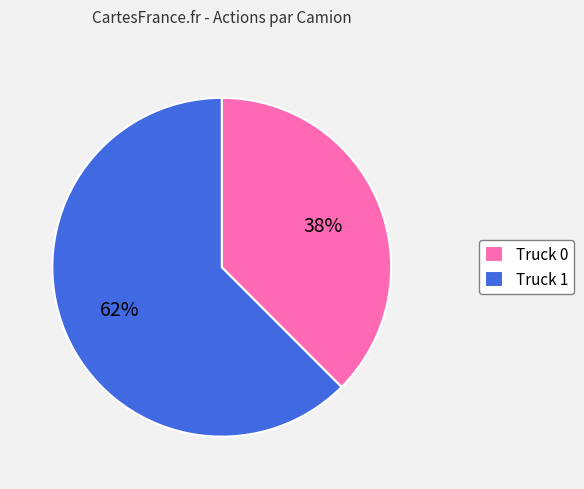

Which has a higher value, Truck 0 or Truck 1?

Truck 1